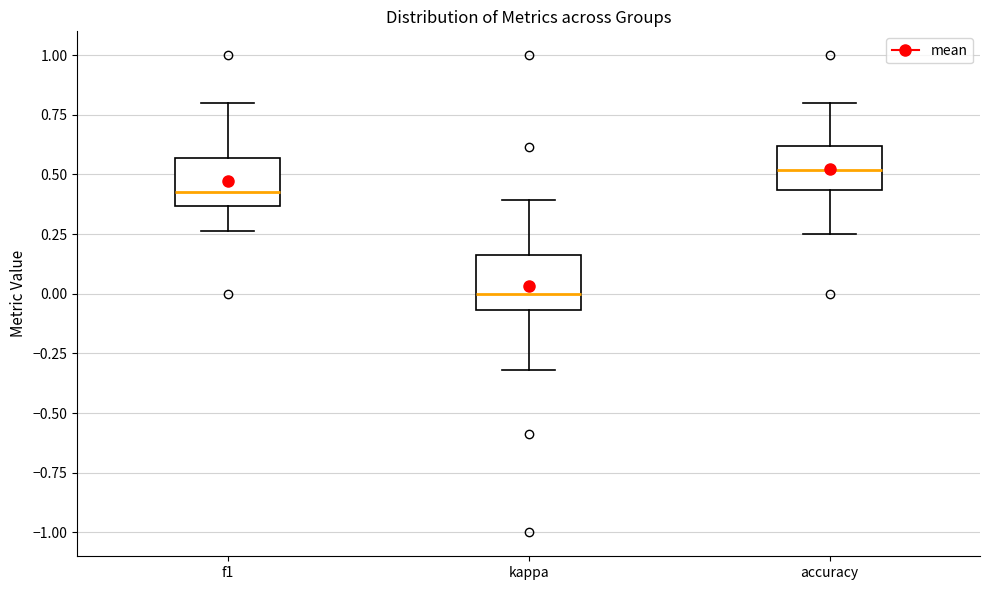

Reading left to right, read every box against the y-axis: the position of its median line, the range the box covers, and the ends of its whiskers. The values are not printed on the chart, so give them approximately, as read against the axis.

f1: median 0.45, box 0.35 to 0.55, whiskers 0.25 to 0.80
kappa: median 0.00, box -0.05 to 0.15, whiskers -0.30 to 0.40
accuracy: median 0.50, box 0.45 to 0.60, whiskers 0.25 to 0.80